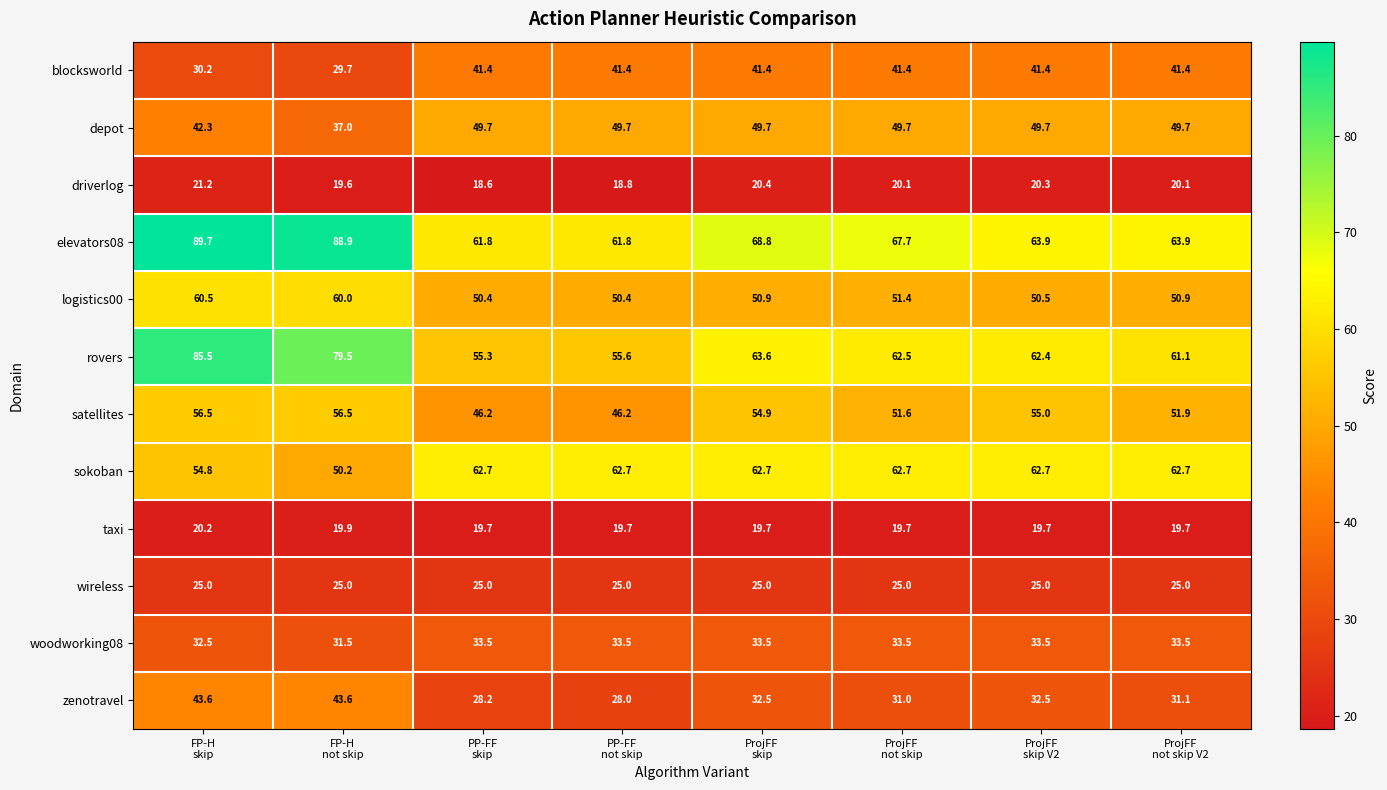

What is the difference between the maximum and minimum values in the taxi series?

0.5